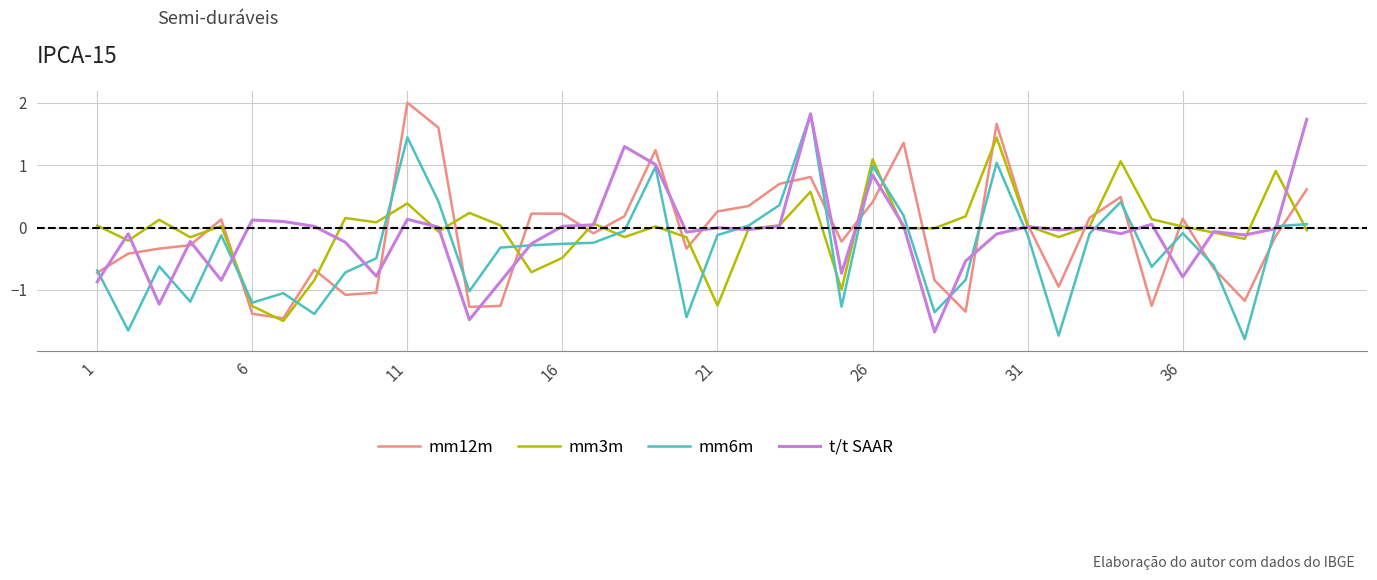

How many times do t/t SAAR and mm6m cross each other?

19